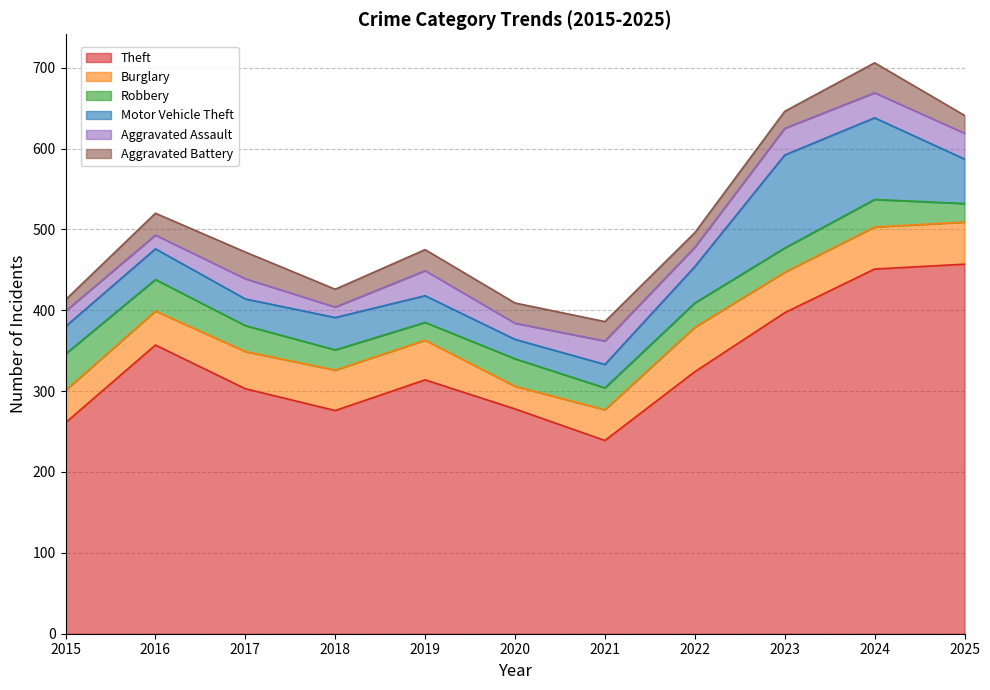

What is the difference between the Burglary values at 2017 and 2016?

4